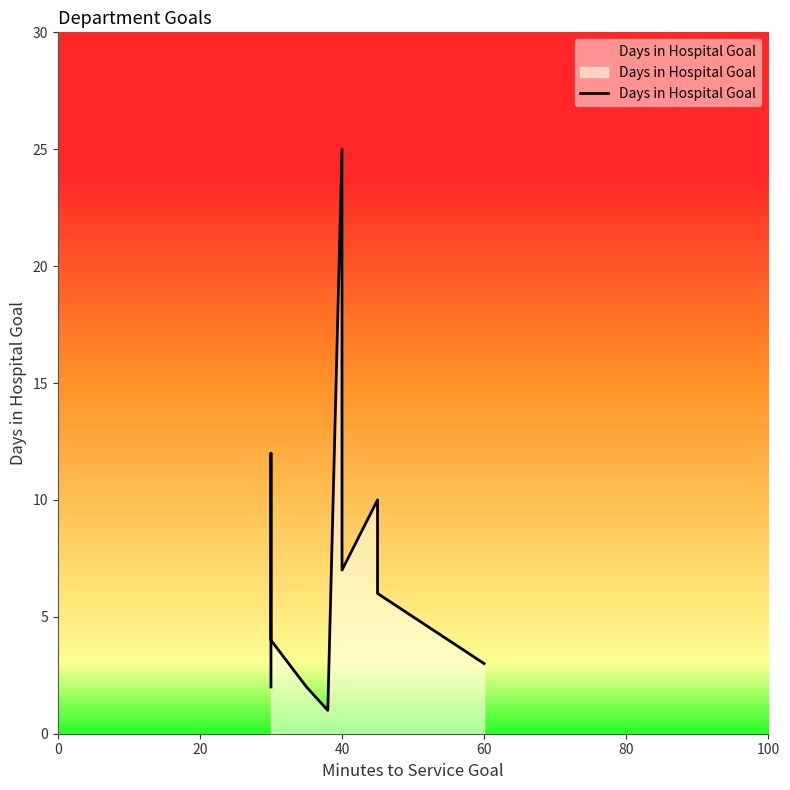

Count the number of categories in the chart.

10